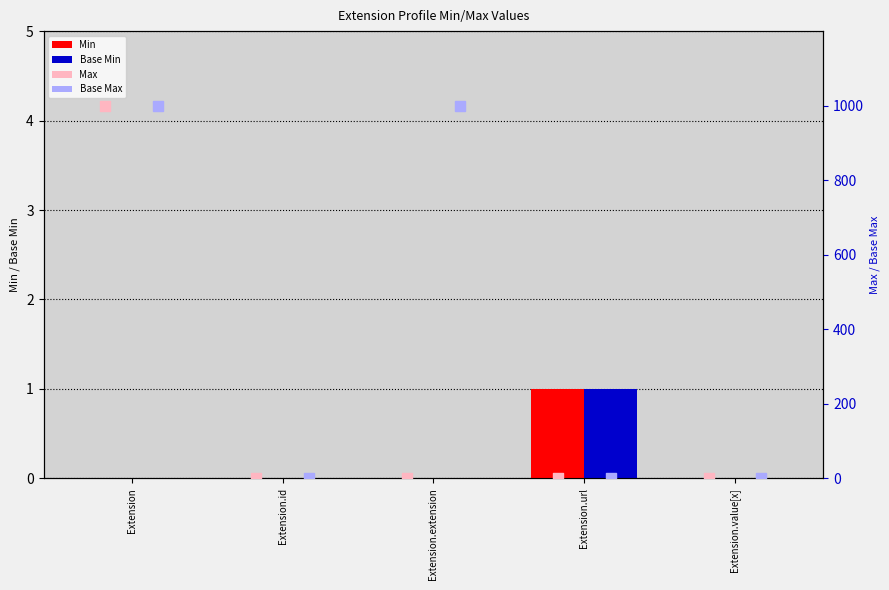

What are all the series names shown in the legend?

Min, Base Min, Max, Base Max